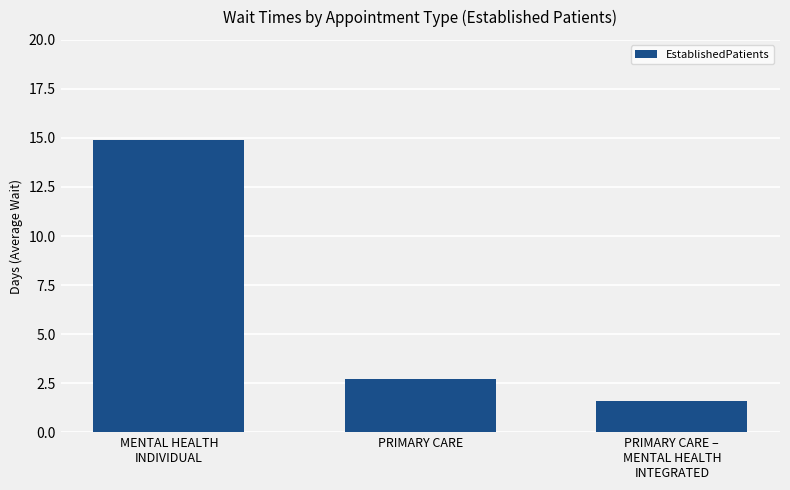

Are the bars grouped side by side (vs. stacked)?

No